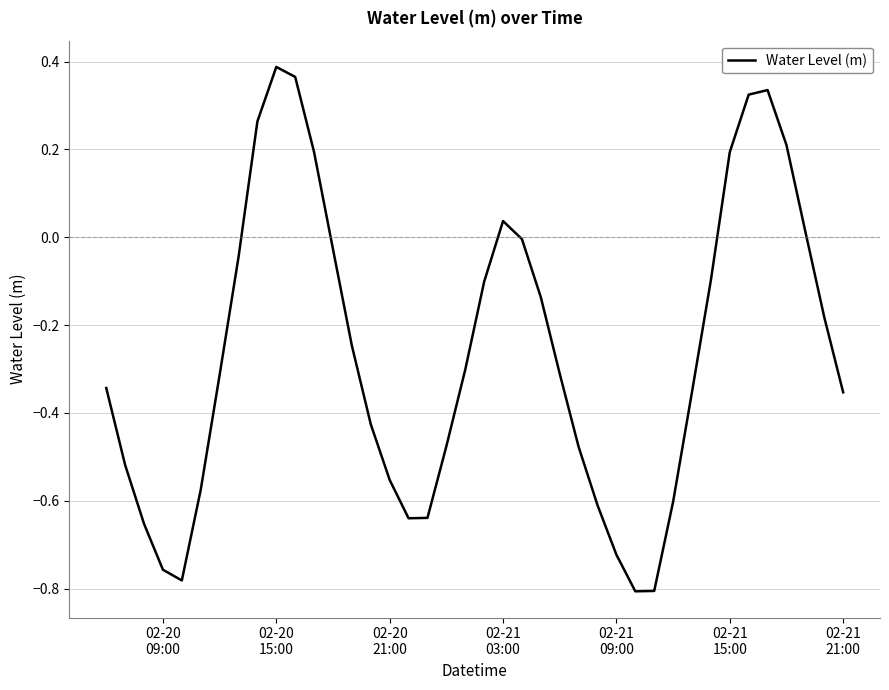

Reading left to right, extract all data points from this chart.

-0.3	-0.5	-0.7	-0.8	-0.8	-0.6	-0.3	-0.0	0.3	0.4	0.4	0.2	-0.0	-0.2	-0.4	-0.6	-0.6	-0.6	-0.5	-0.3	-0.1	0.0	-0.0	-0.1	-0.3	-0.5	-0.6	-0.7	-0.8	-0.8	-0.6	-0.4	-0.1	0.2	0.3	0.3	0.2	0.0	-0.2	-0.4